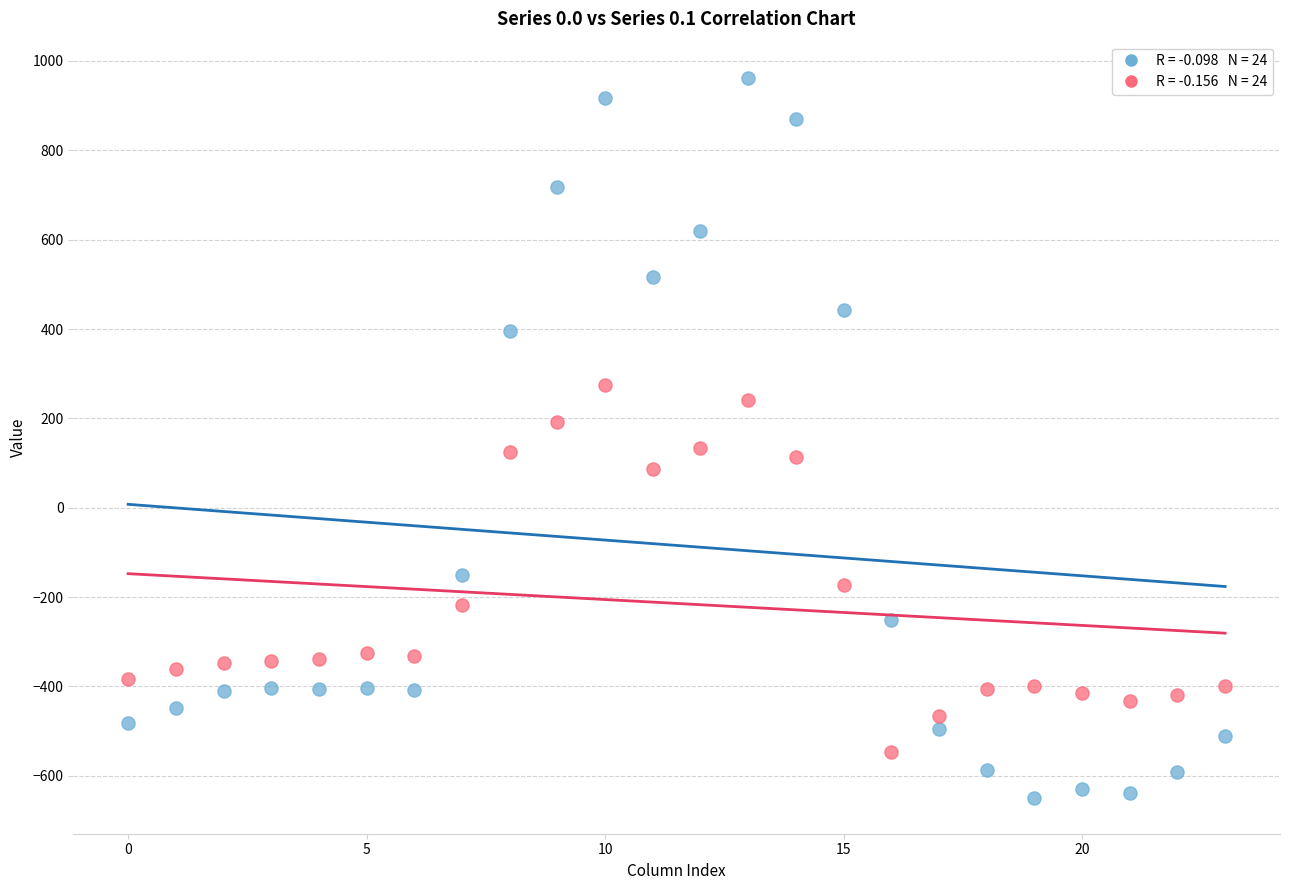

Across all data points, what is the range of Y values (max minus min)?

1611.9